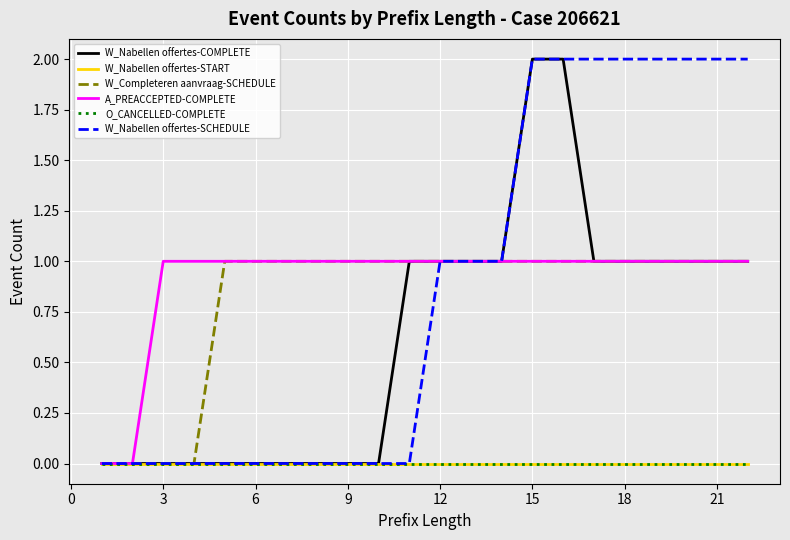

How many lines are shown in the chart?

6